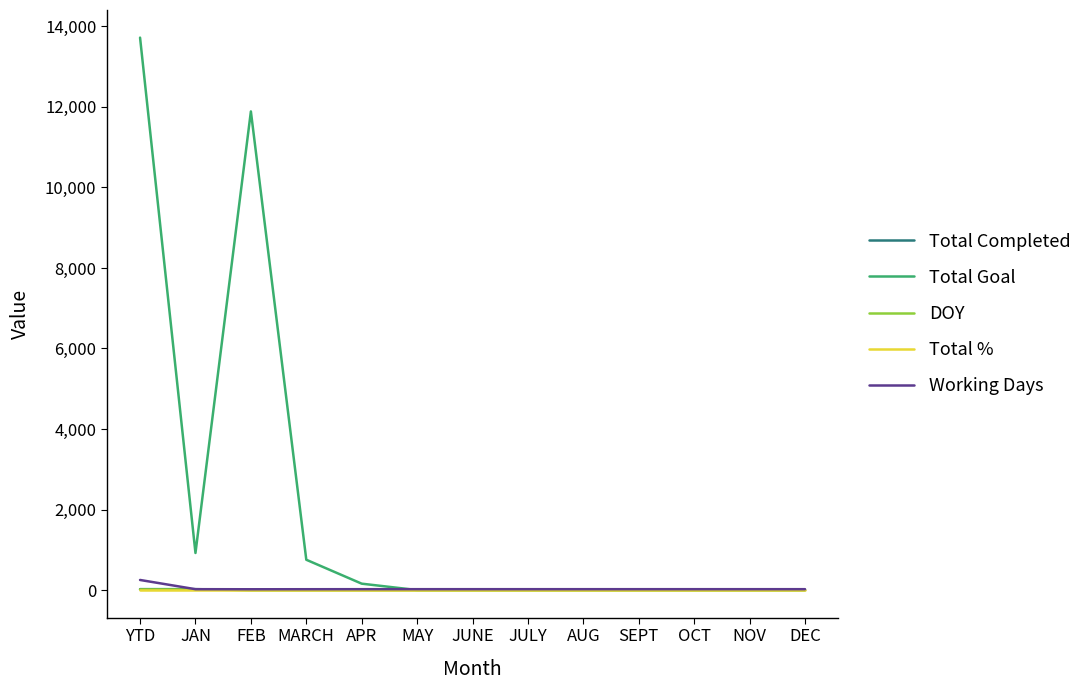

How many series are shown in this chart?

5